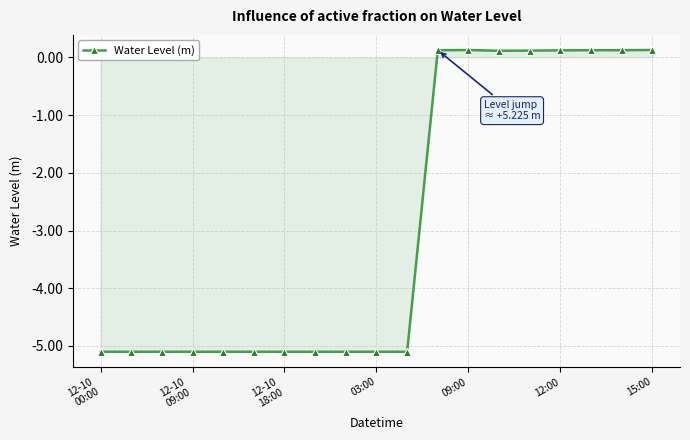

Reading left to right, extract all data points from this chart.

-5.1	-5.1	-5.1	-5.1	-5.1	-5.1	-5.1	-5.1	-5.1	-5.1	-5.1	0.1	0.1	0.1	0.1	0.1	0.1	0.1	0.1